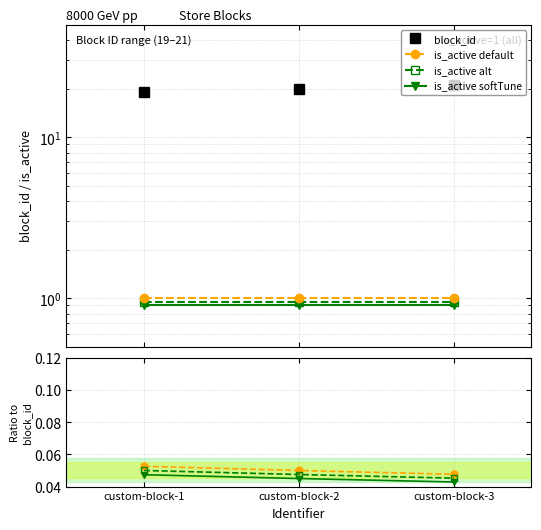

What are all the series names shown in the legend?

block_id, is_active default, is_active alt, is_active softTune